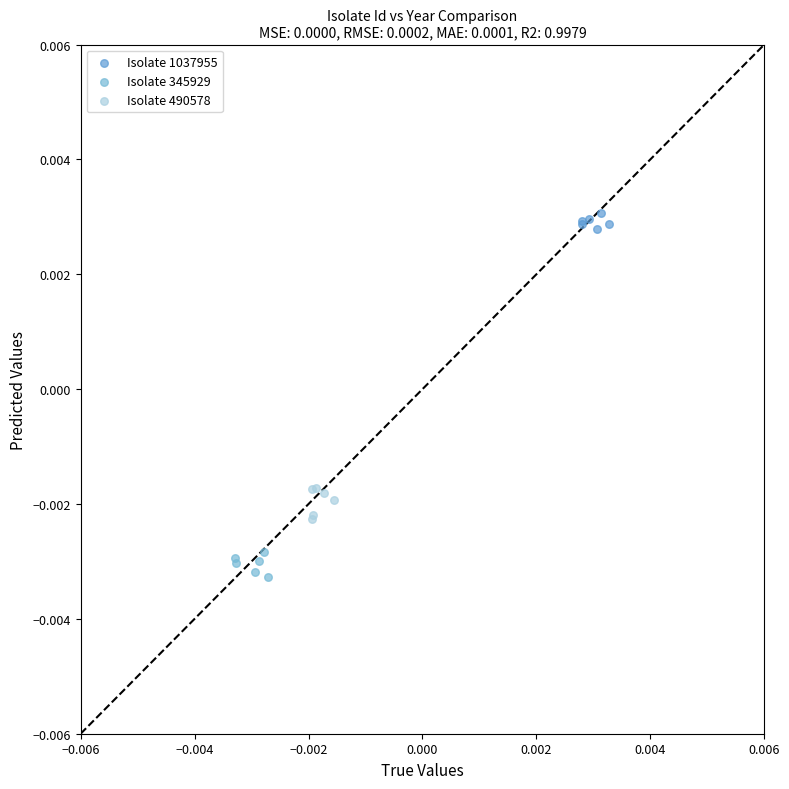

Which series contains the lowest Y value?

Isolate 345929